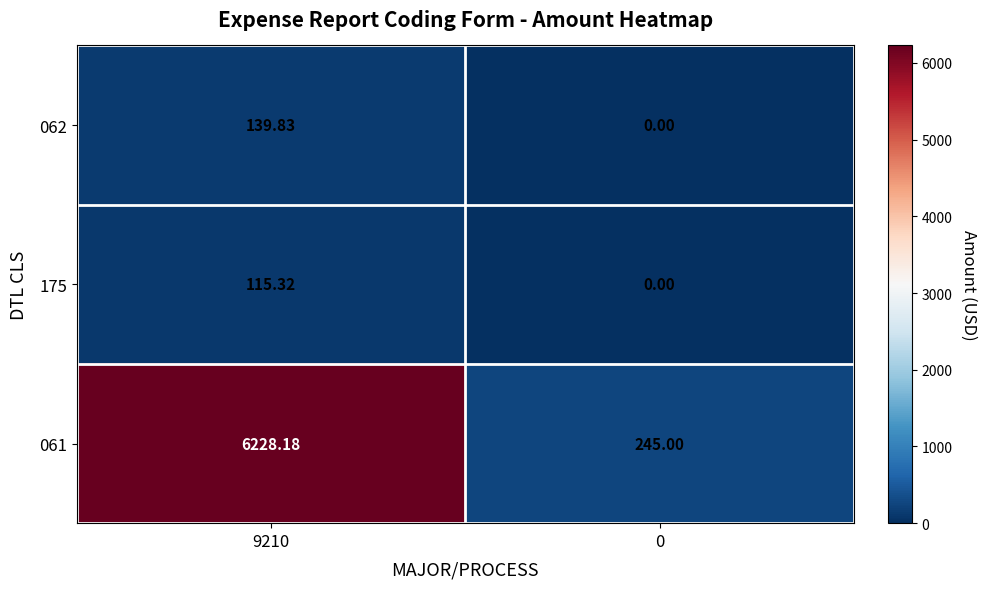

At how many categories does at least one series exceed 3663?

1